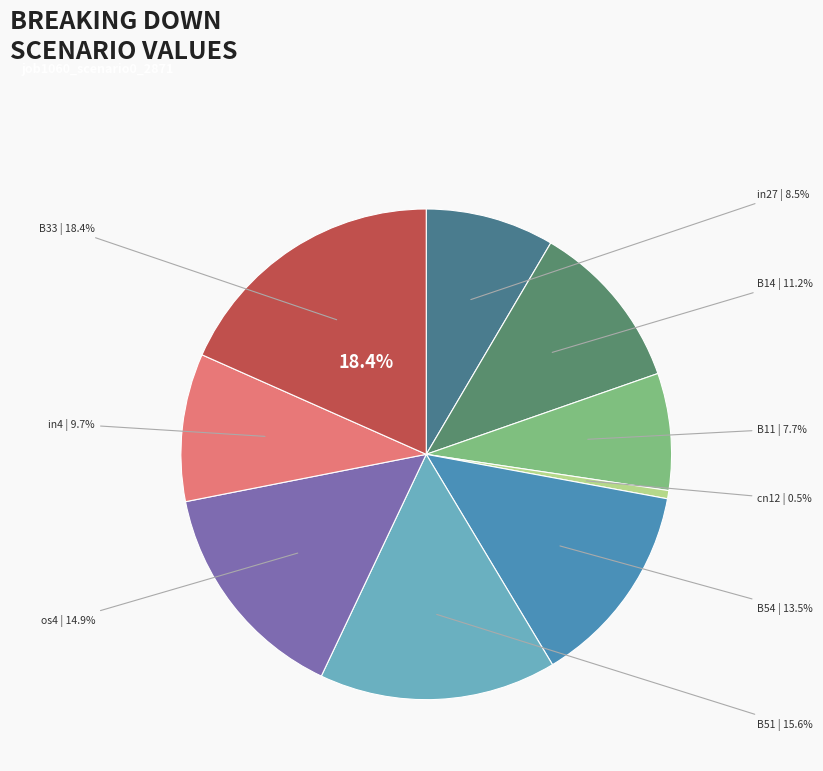

Does os4 represent more than half of the total?

No